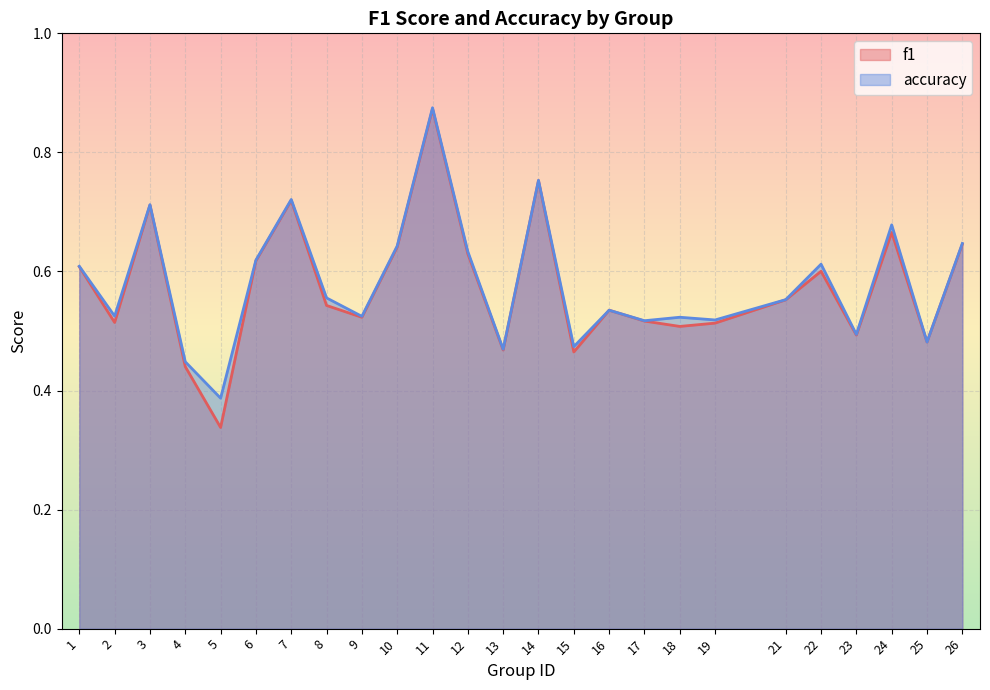

What is the difference between the accuracy values at 24 and 4?

0.2